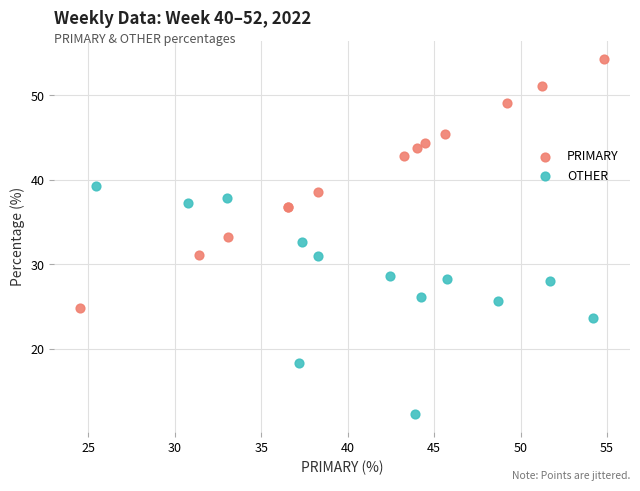

Which series contains the highest Y value?

PRIMARY